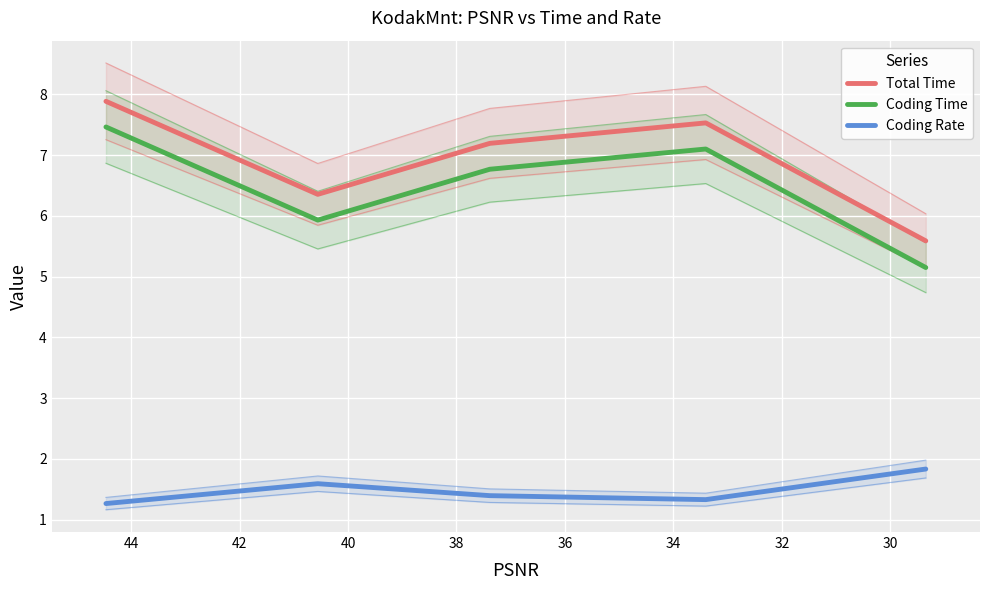

What is the average value of the Coding Rate series?

1.5